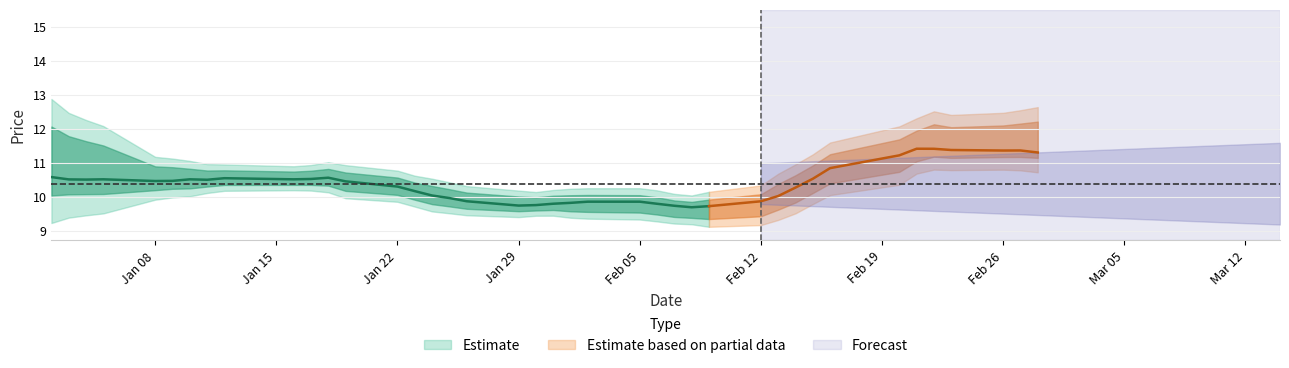

Does the chart display data point markers on the line(s)?

No